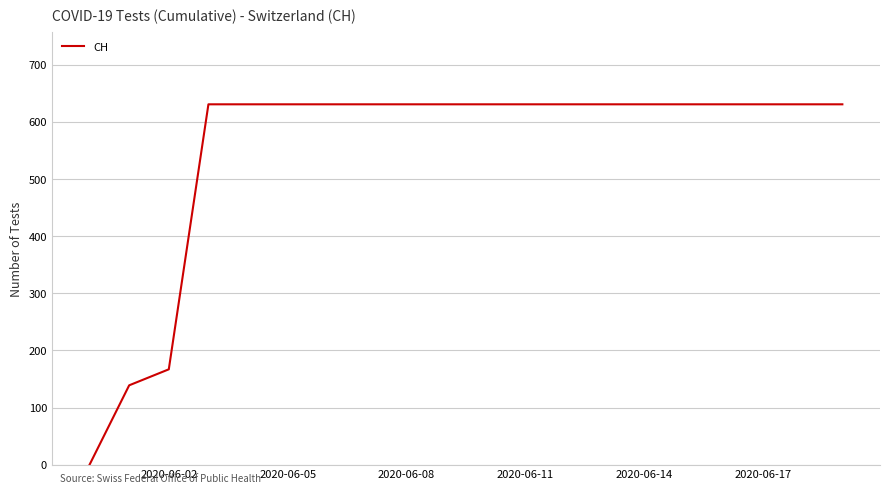

What is the maximum value shown in the chart?

631